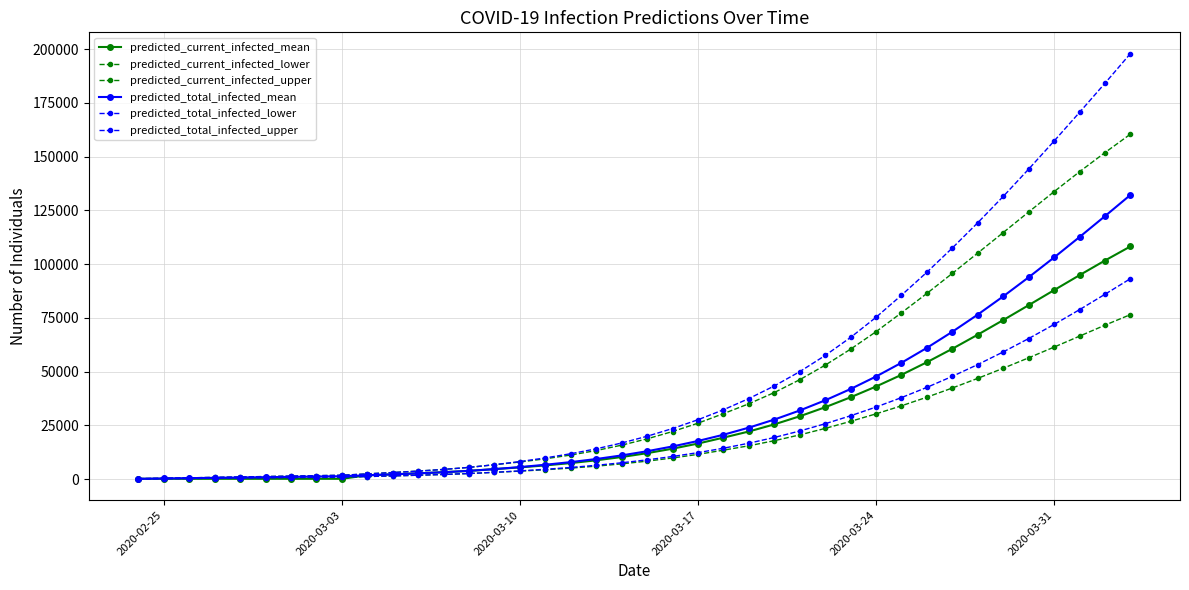

True or false: predicted_current_infected_upper and predicted_total_infected_lower intersect in this chart.

False